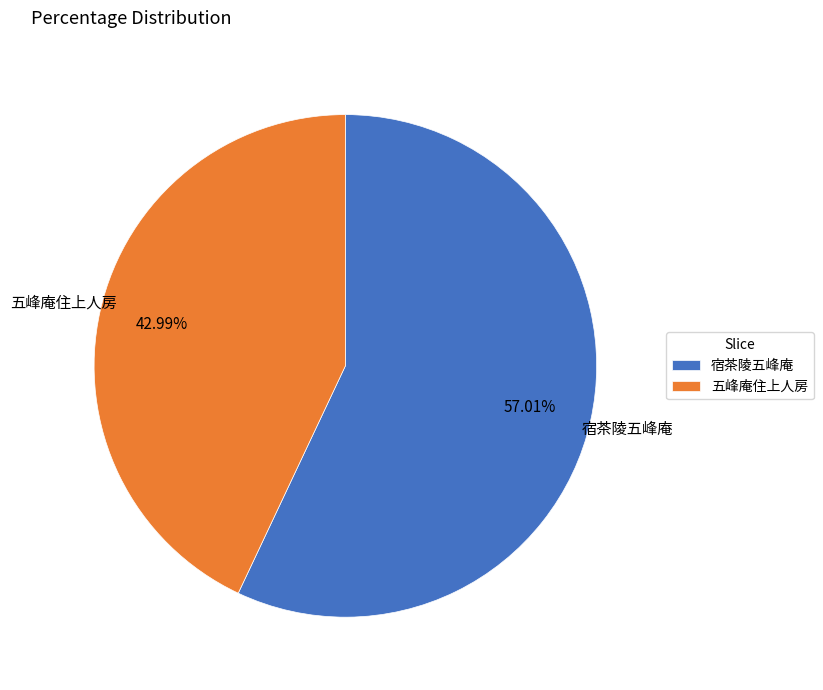

Which slice is the largest?

宿茶陵五峰庵